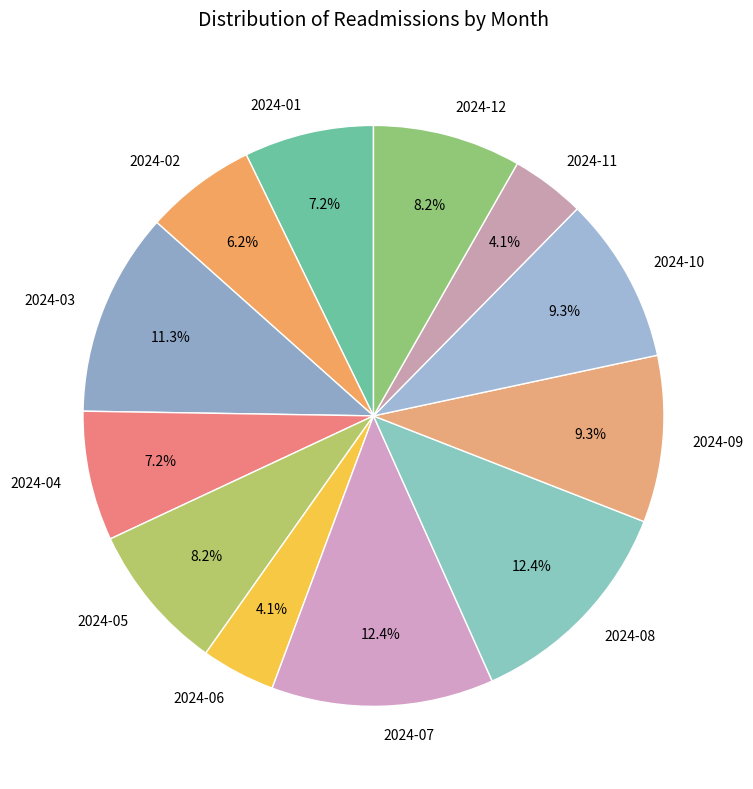

Does any single category account for the majority?

No